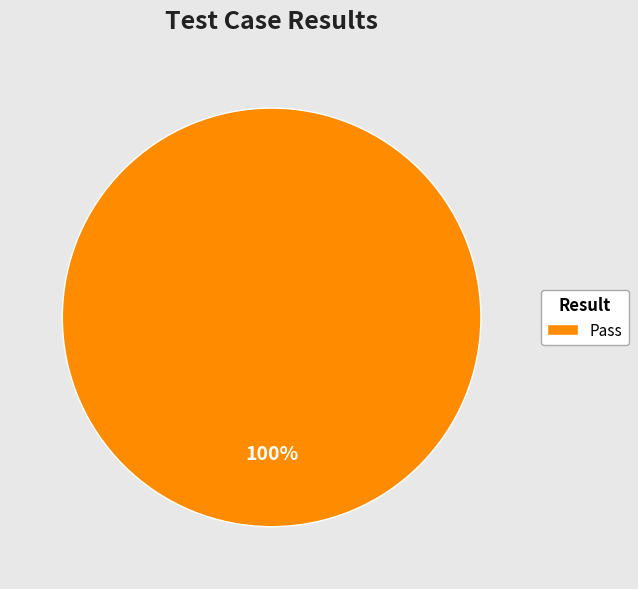

Rank the categories by value from lowest to highest.

Pass